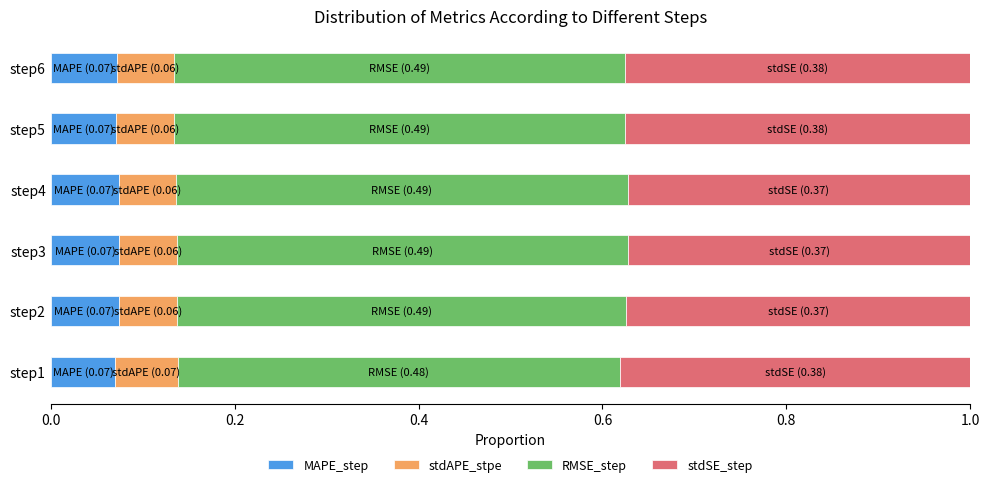

How many MAPE_step values are between 0 and 1?

6